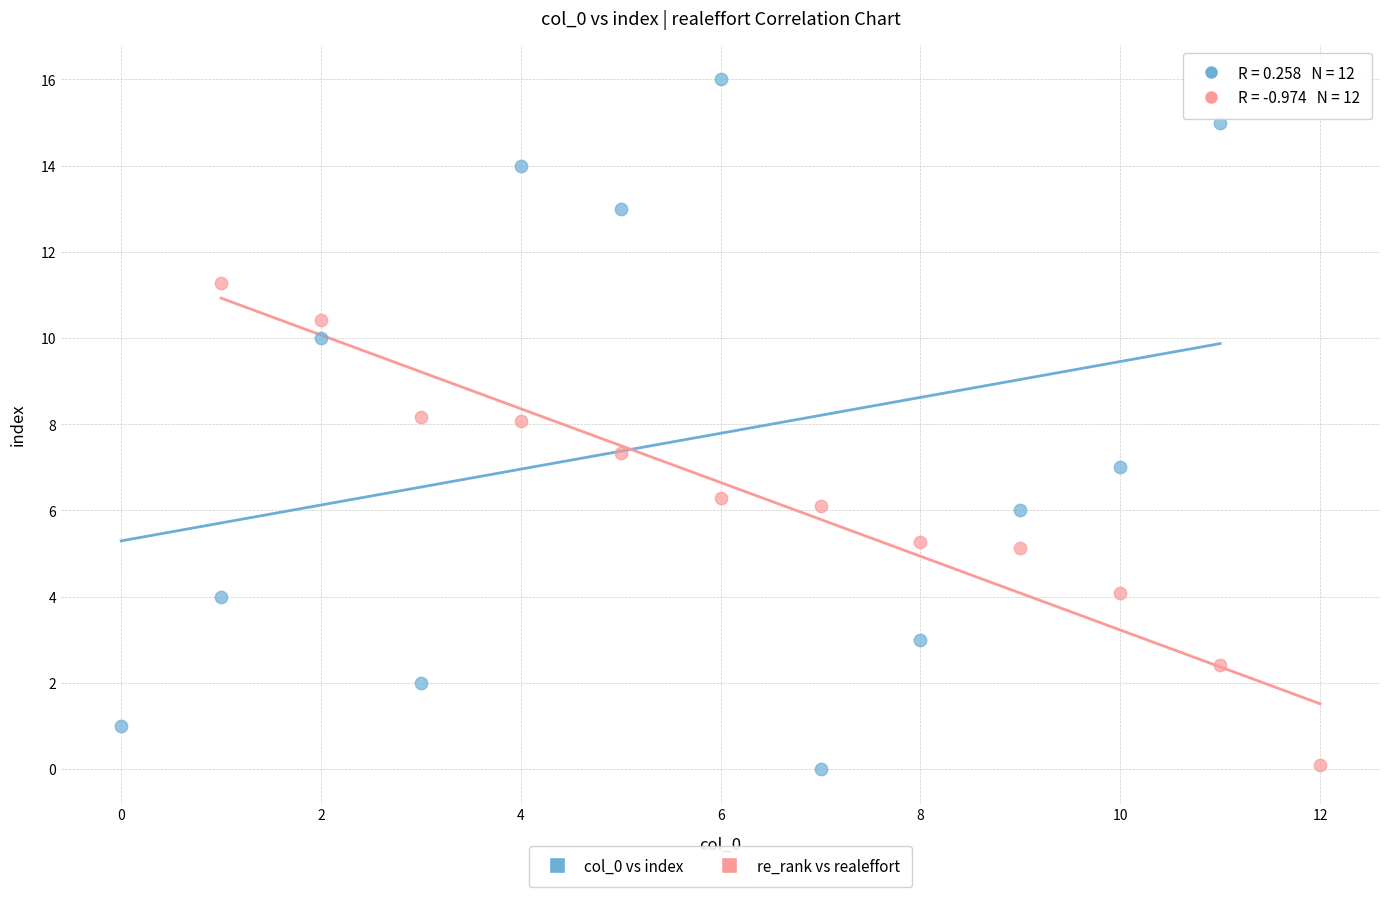

Which series has the largest Y range (max minus min)?

col_0 vs index